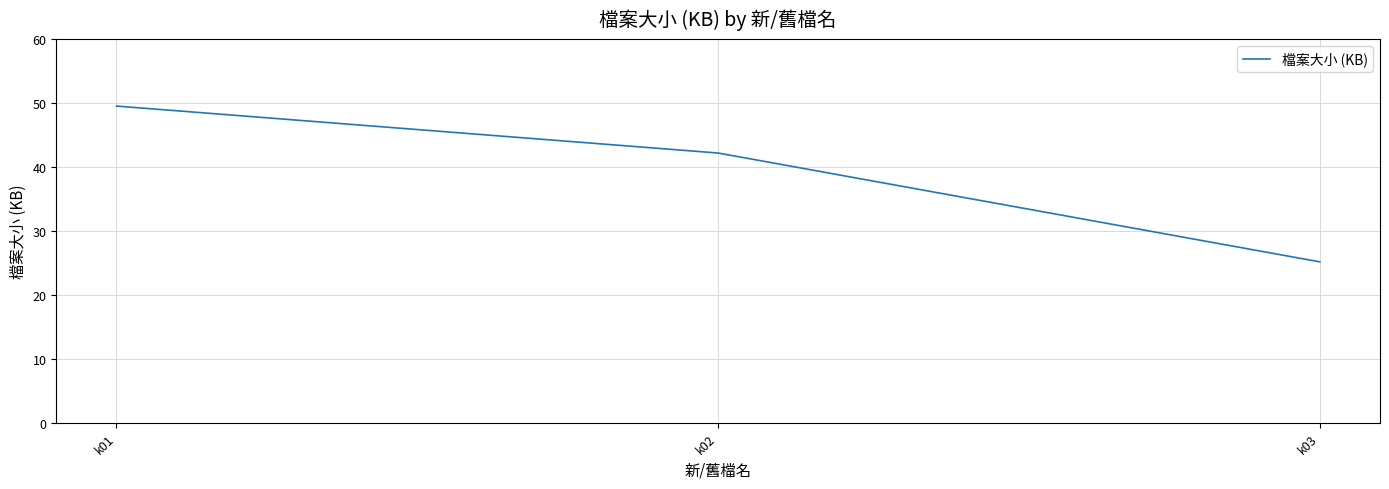

At which label is the value closest to 37?

k02